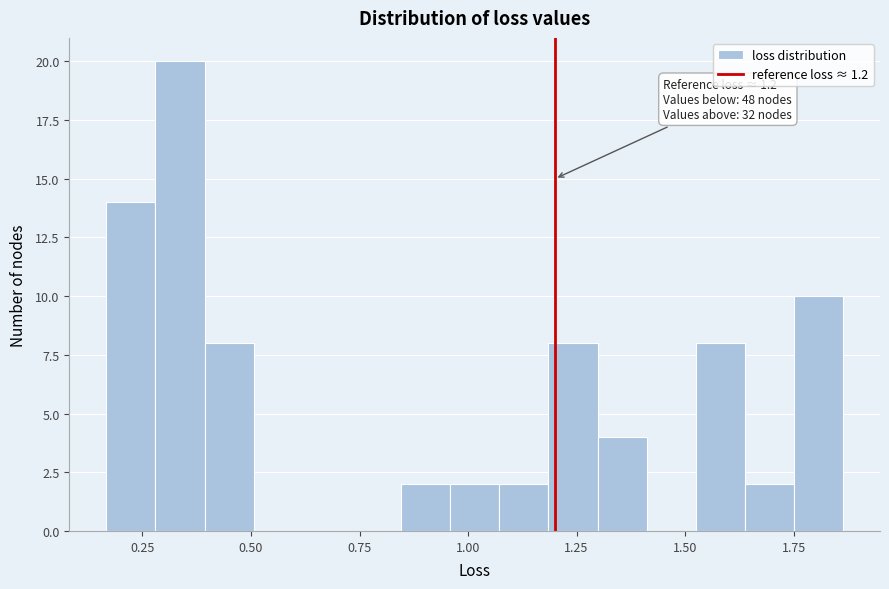

Around what value on the x-axis is the tallest bar? Give the approximate position of its centre, as read against the axis.

0.35